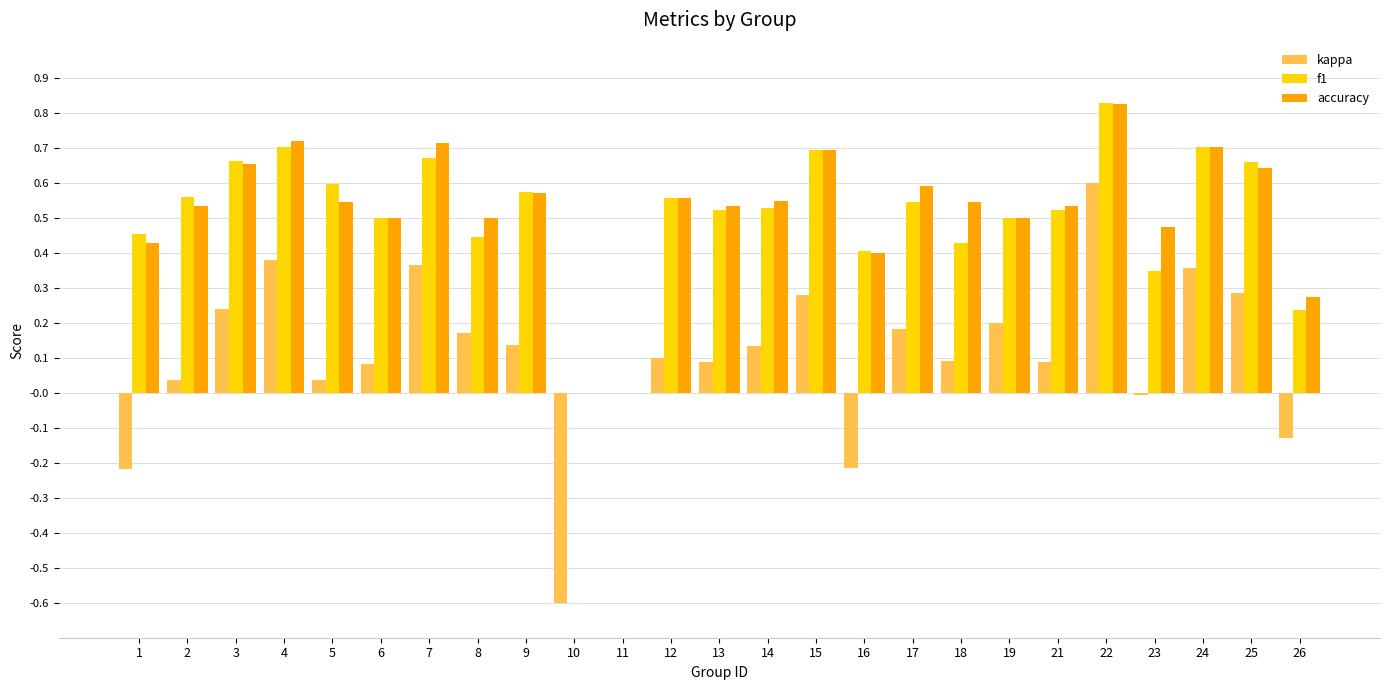

Which label corresponds to the largest value in the chart?

22